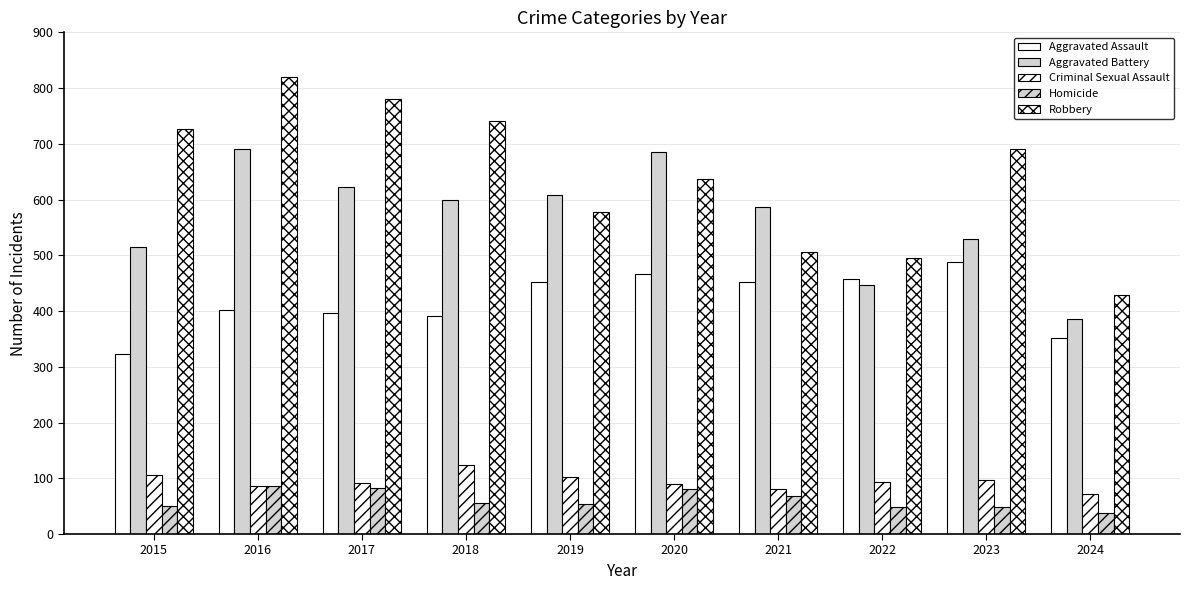

What is the difference between the highest and lowest values at 2015?

676